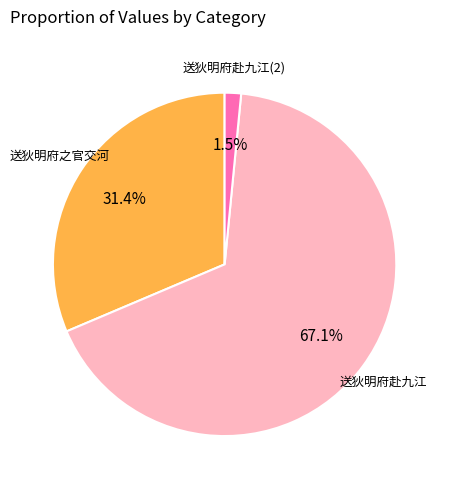

Which slice represents more than half of the pie?

送狄明府赴九江